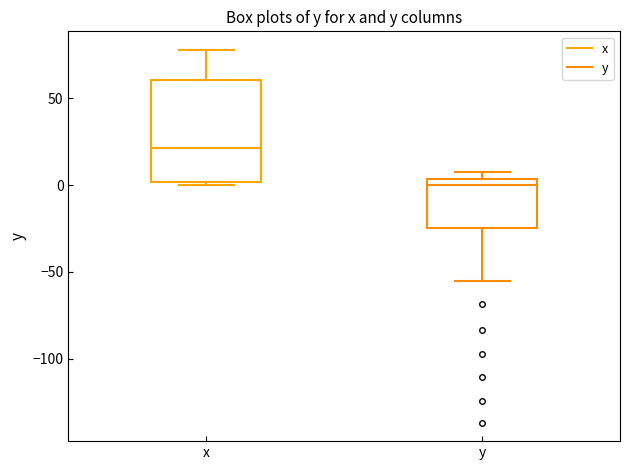

Which box's median line is the lowest?

y